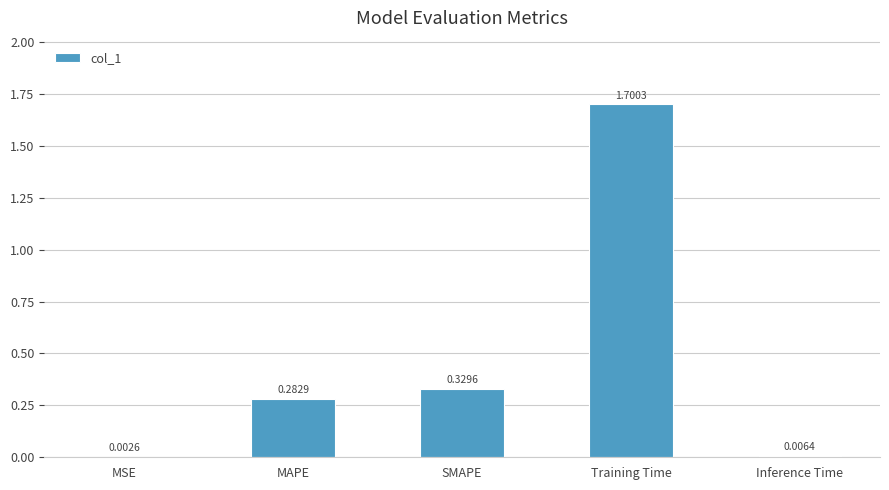

Where is the data nearest to the value 0?

MSE